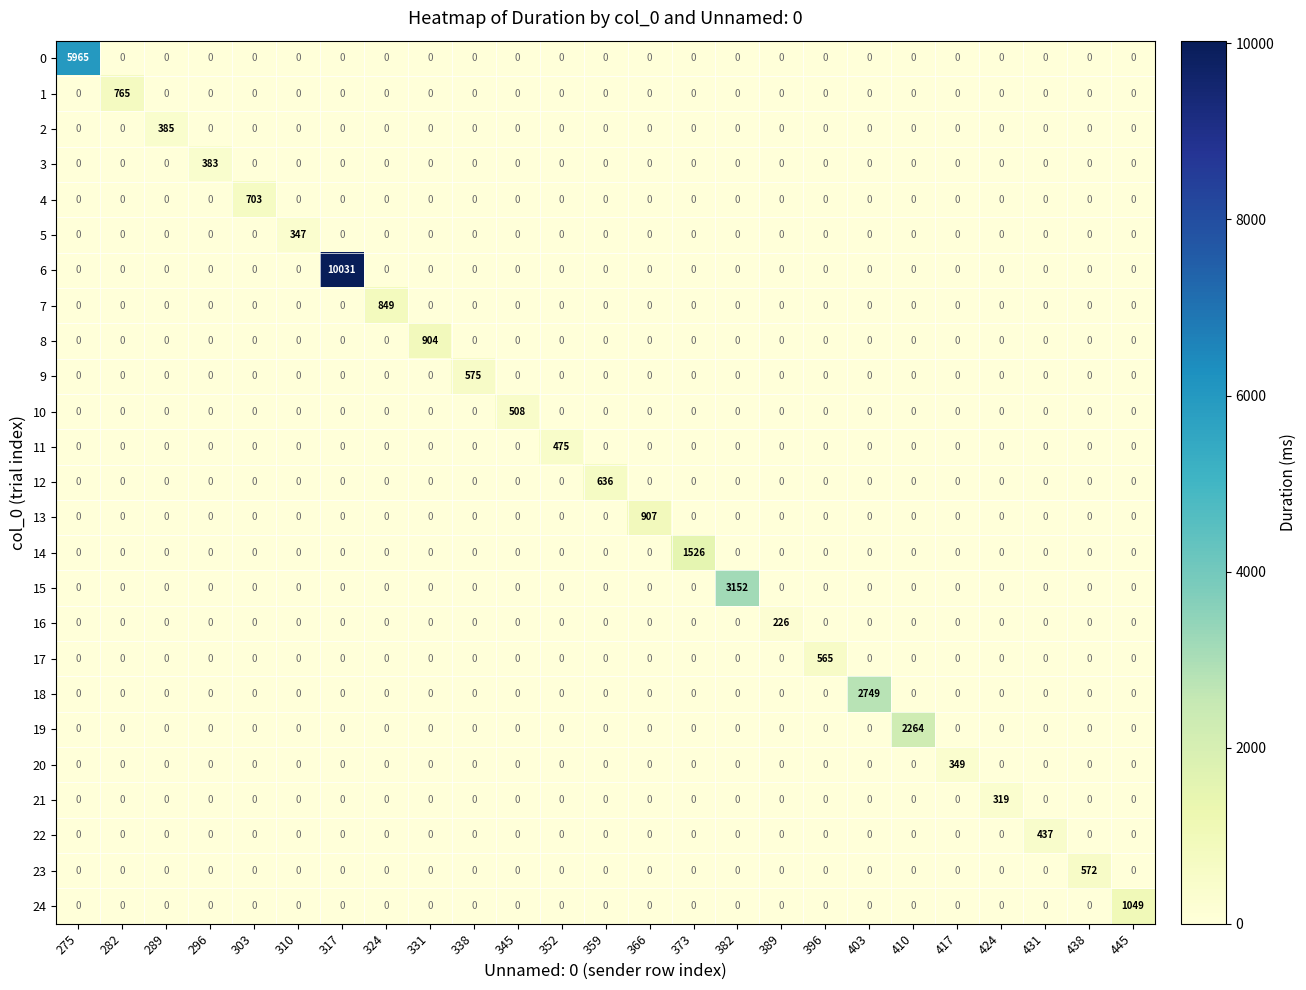

Rank the series by their maximum value, from lowest to highest.

16, 21, 5, 20, 3, 2, 22, 11, 10, 17, 23, 9, 12, 4, 1, 7, 8, 13, 24, 14, 19, 18, 15, 0, 6